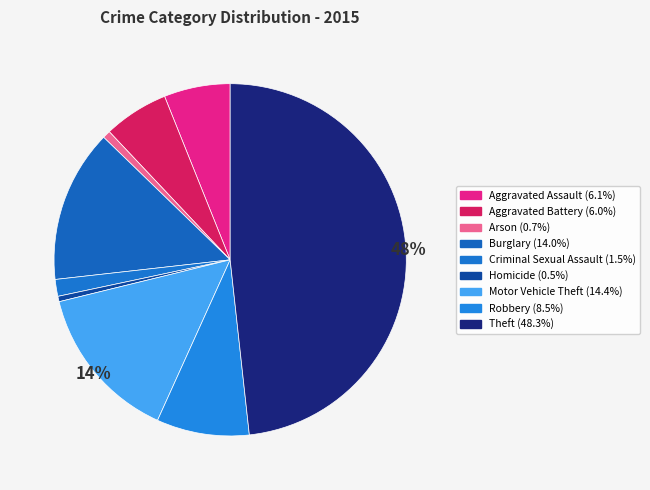

The Arson slice represents 11% of the pie. True or false?

False